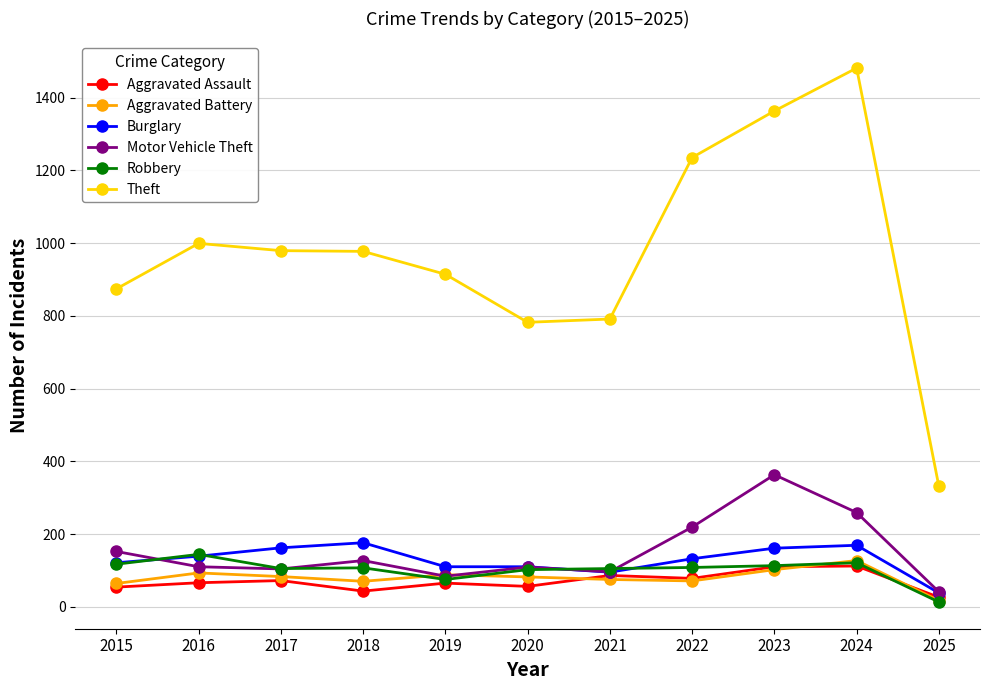

True or false: Theft and Aggravated Assault cross at least once.

False